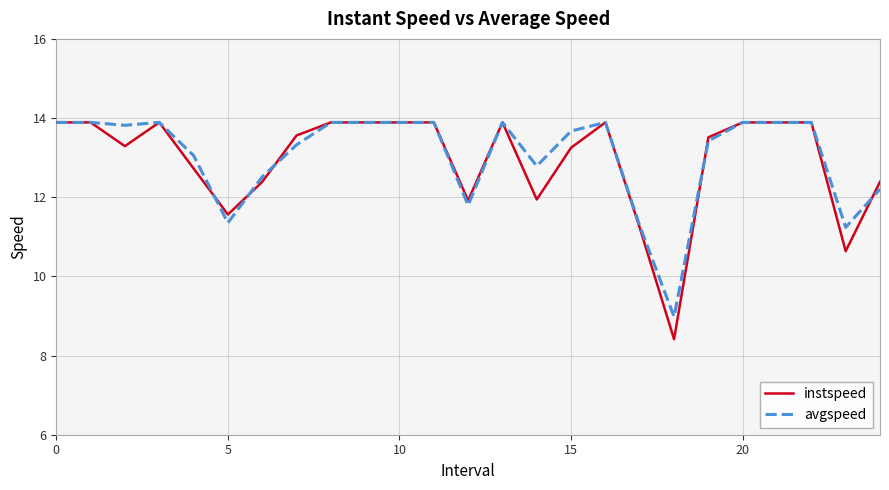

What is the lowest value of the instspeed series?

8.4